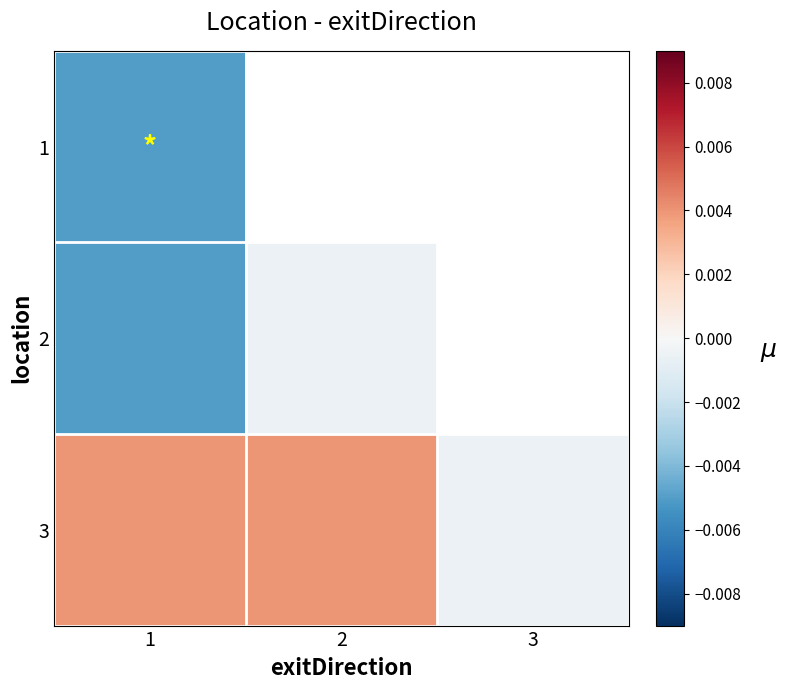

The 2 series shows -0.0 at 2. True or false?

True